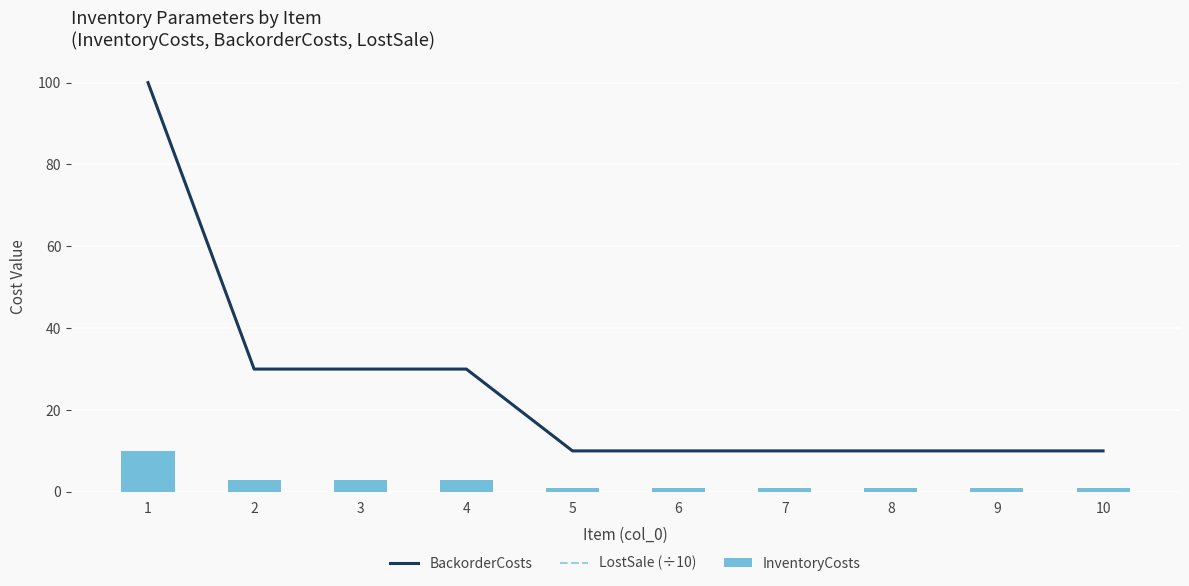

Is the value of LostSale (÷10) at 1 greater than the value of InventoryCosts at 9?

Yes